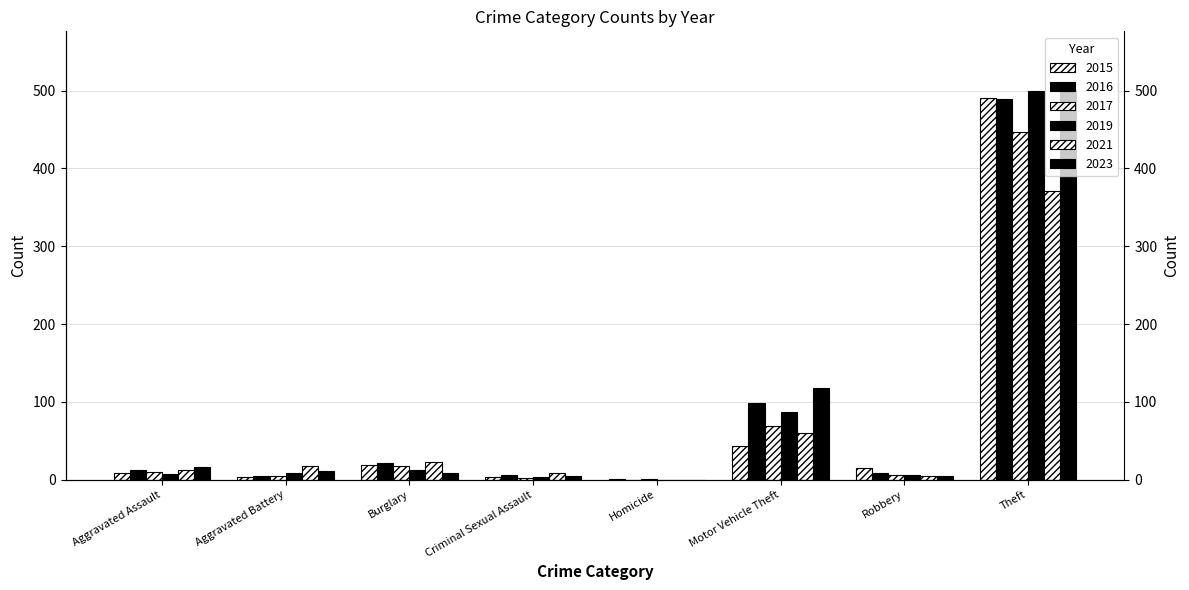

How many values in the 2023 series exceed 11?

3